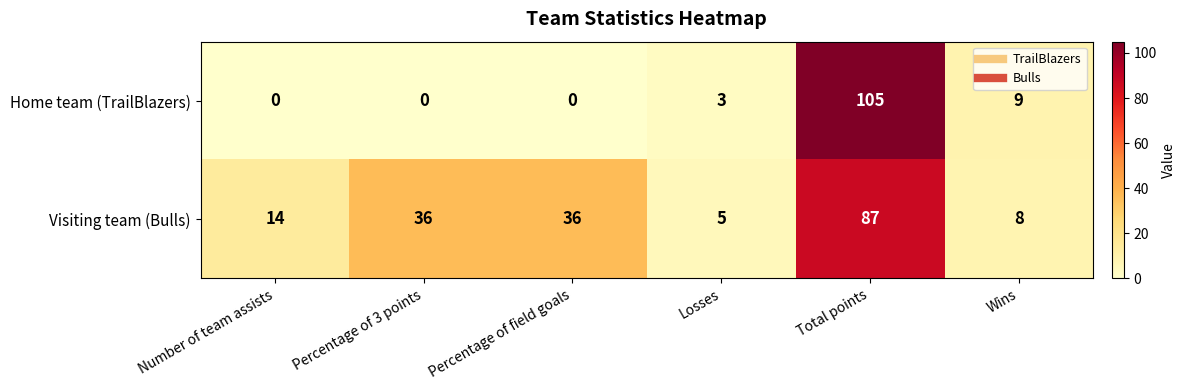

Count the number of categories in the chart.

6